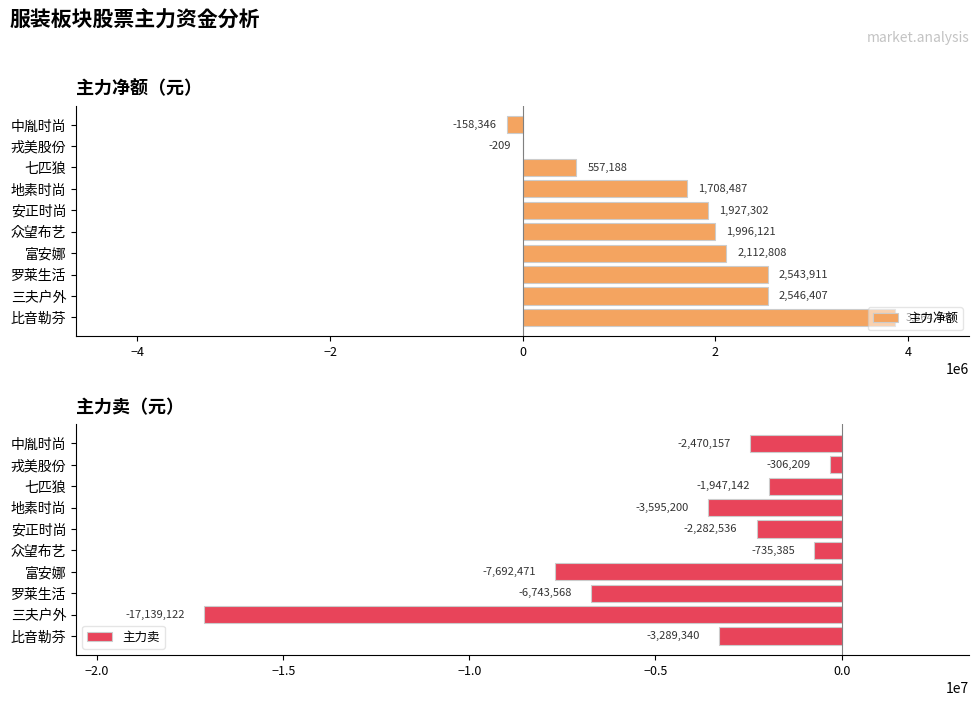

What is the minimum value shown in the chart?

-17139122